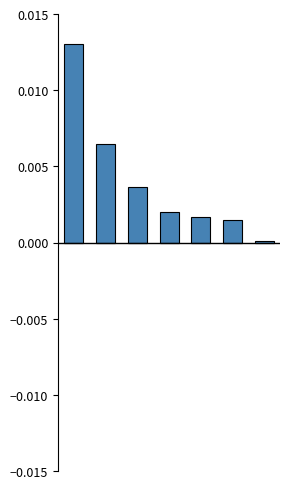

How many groups of bars are there?

7